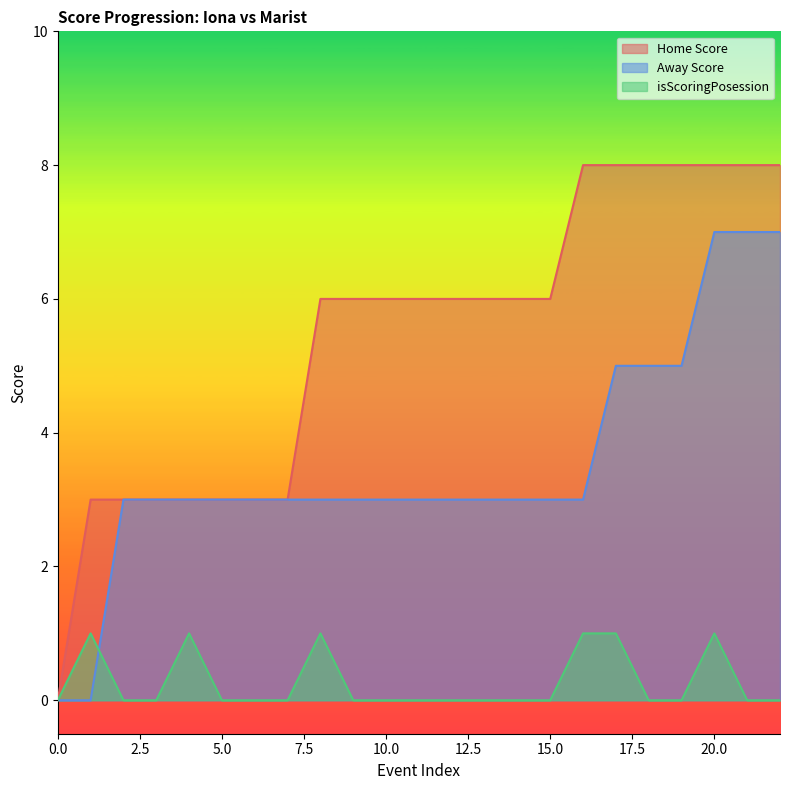

Is it true that Away Score equals 3 at 3?

True